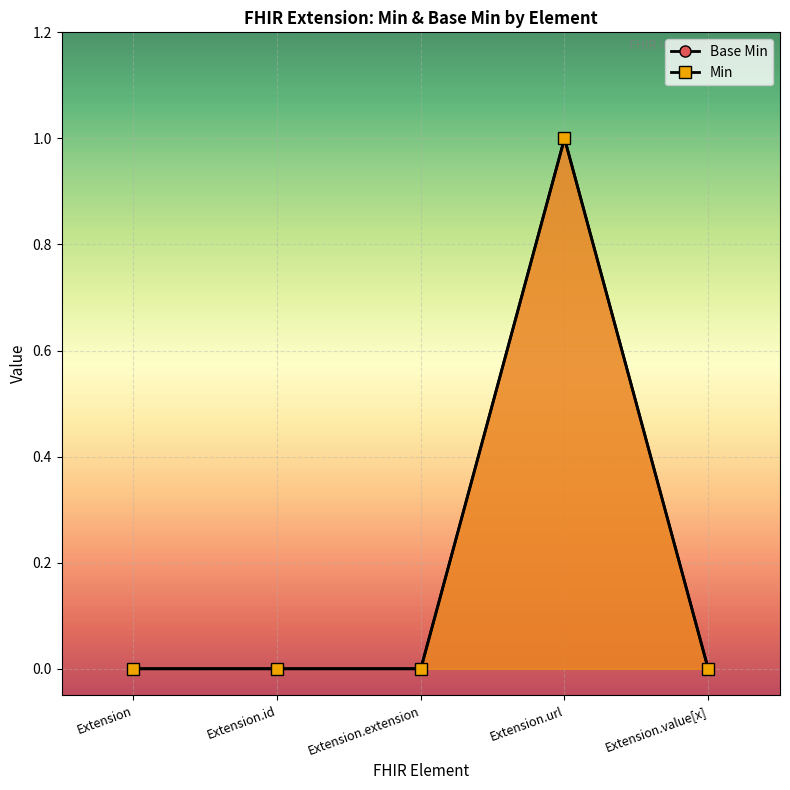

Is it true that Base Min equals 0 at Extension.id?

True